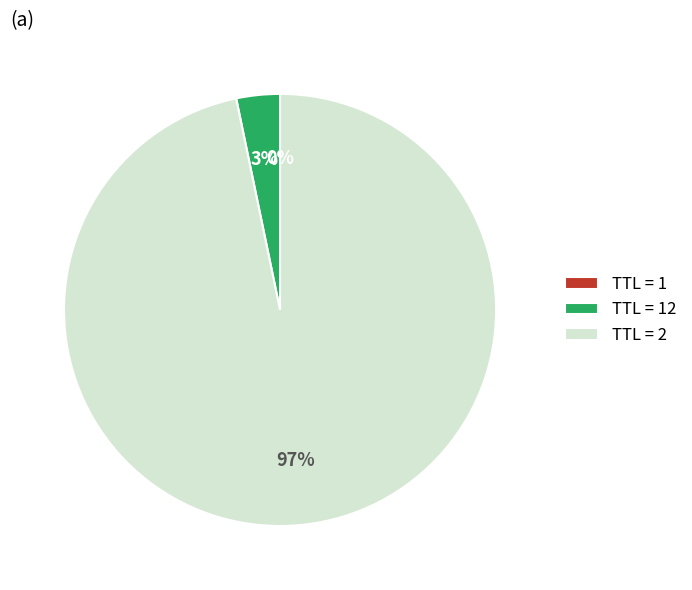

Which category has the biggest portion of the pie?

TTL = 2